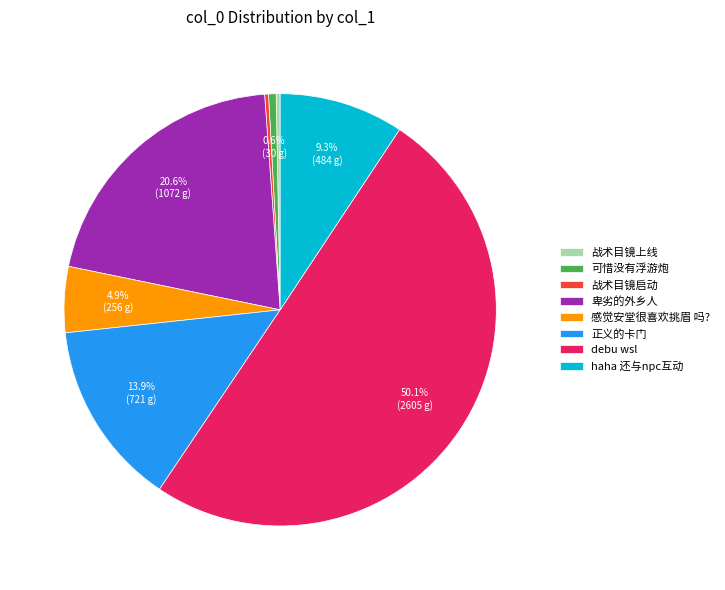

True or false: 战术目镜启动 accounts for 11% of the total.

False